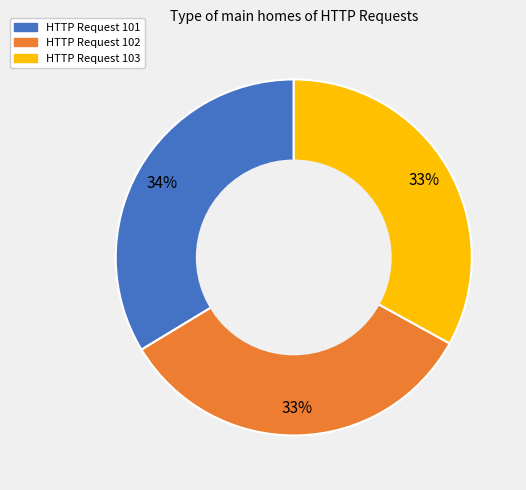

To the nearest percent, what is the combined percentage of HTTP Request 103 and HTTP Request 101?

67%